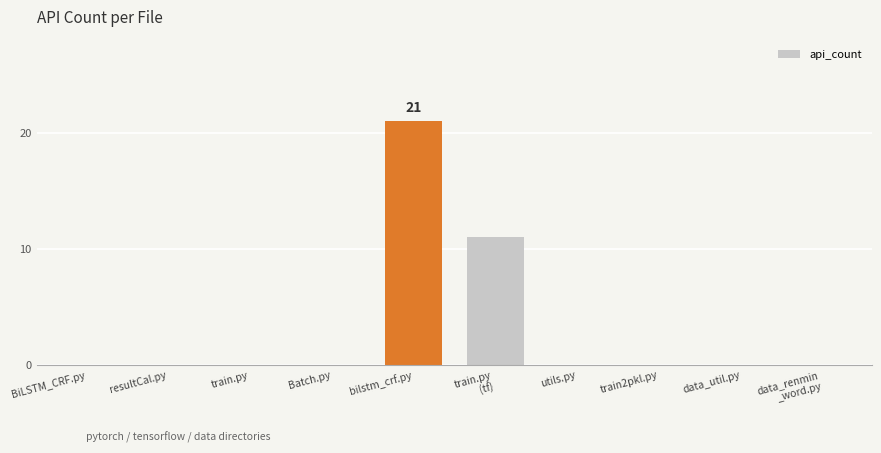

Reading left to right, list all the values displayed in this chart.

0	0	0	0	21	11	0	0	0	0